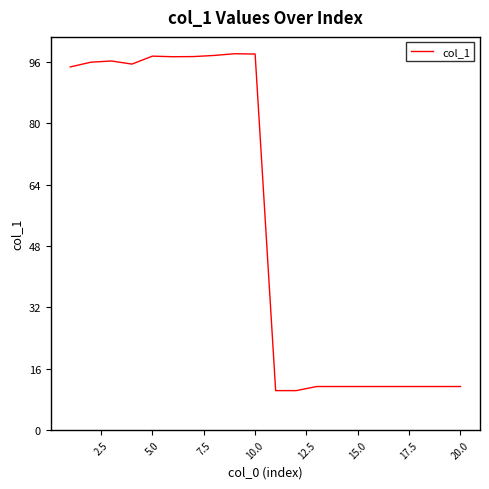

How many values are below 94?

10